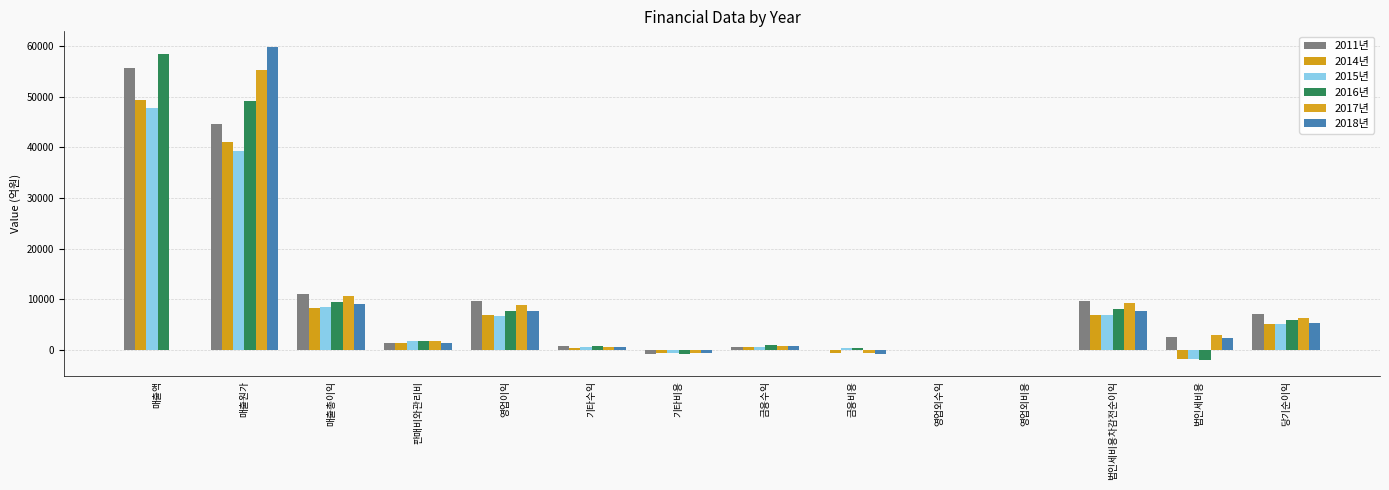

Which series changed the most between 매출원가 and 영업외비용?

2018년